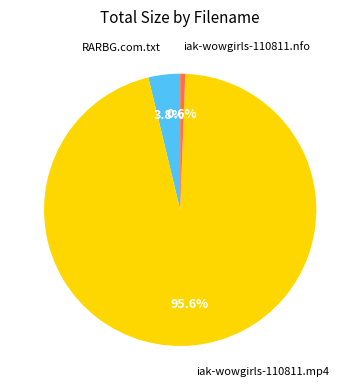

Is there any slice that represents more than half of the pie?

Yes